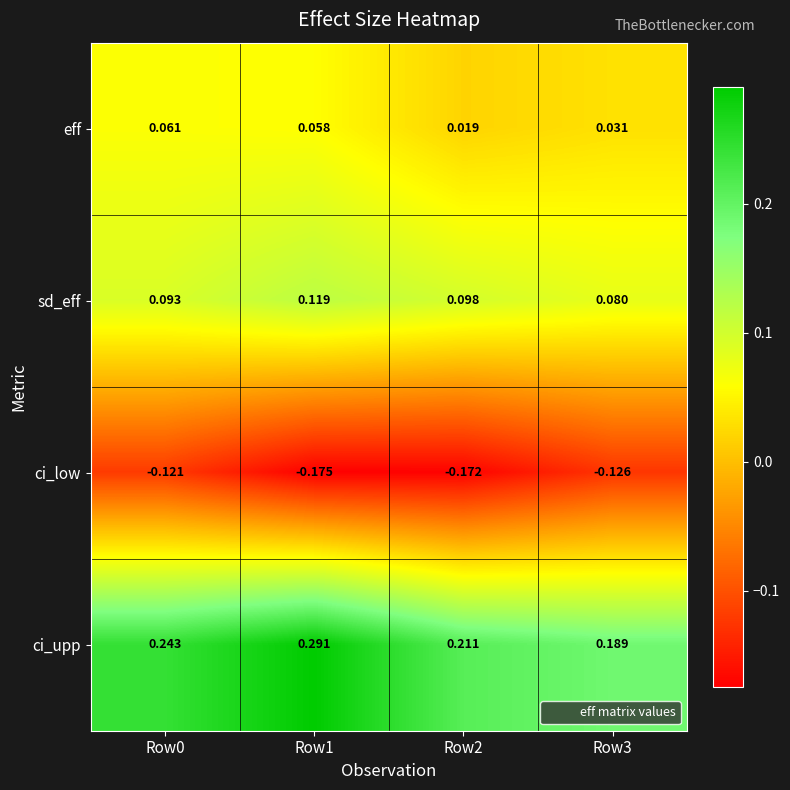

Rank the series by their maximum value, from lowest to highest.

ci_low, eff, sd_eff, ci_upp